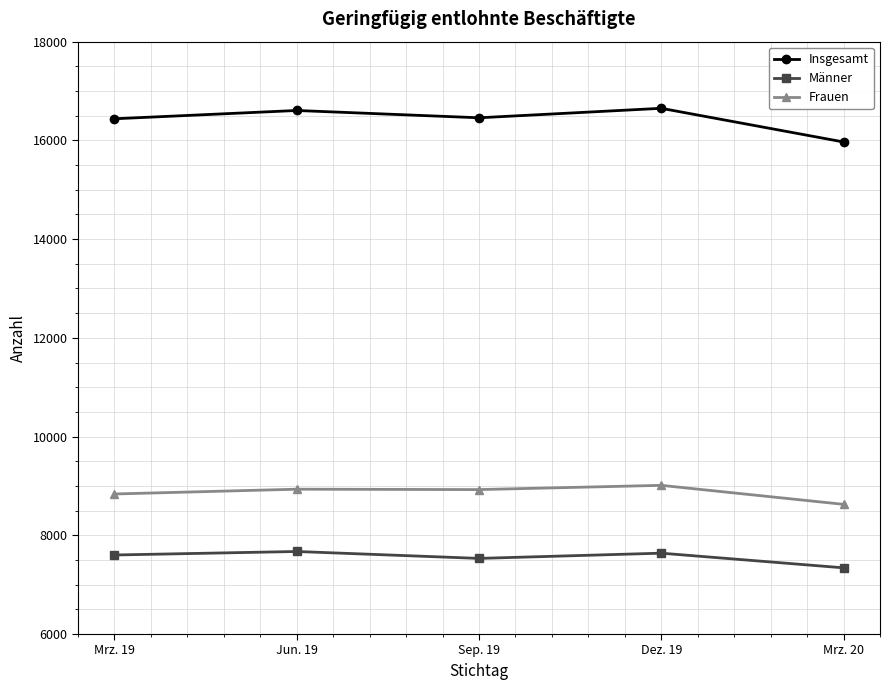

What is the lowest value of the Insgesamt series?

15968